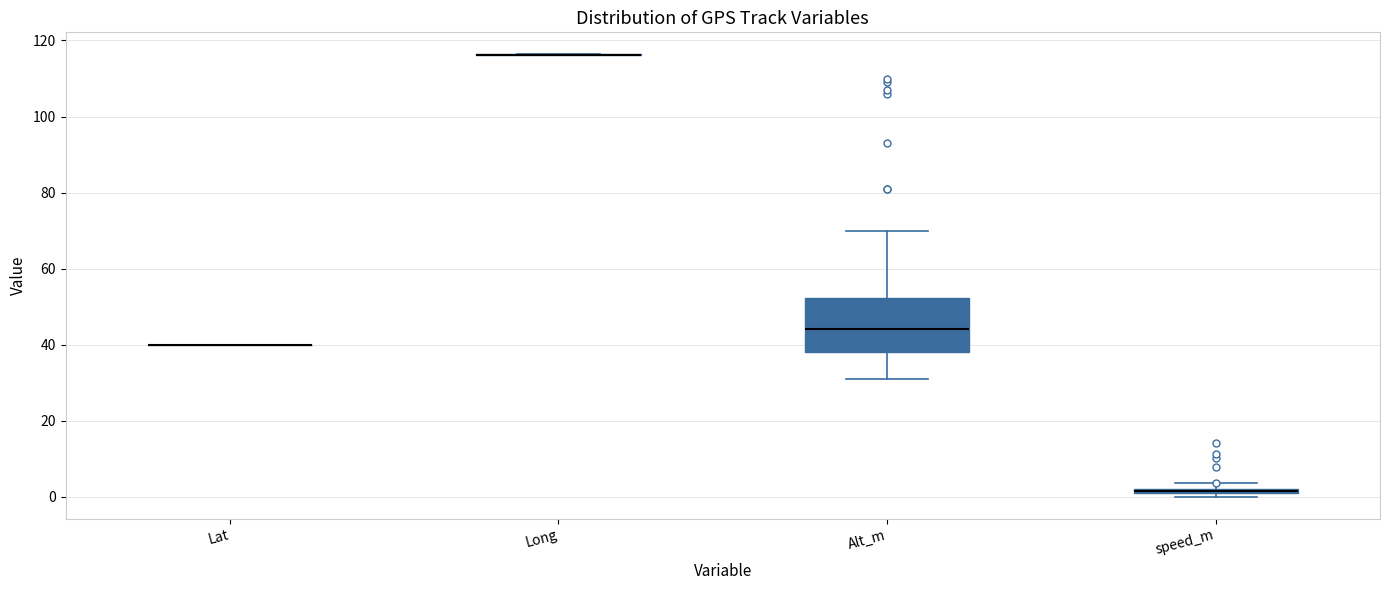

Which box is the tallest, from its lower edge to its upper edge?

Alt_m